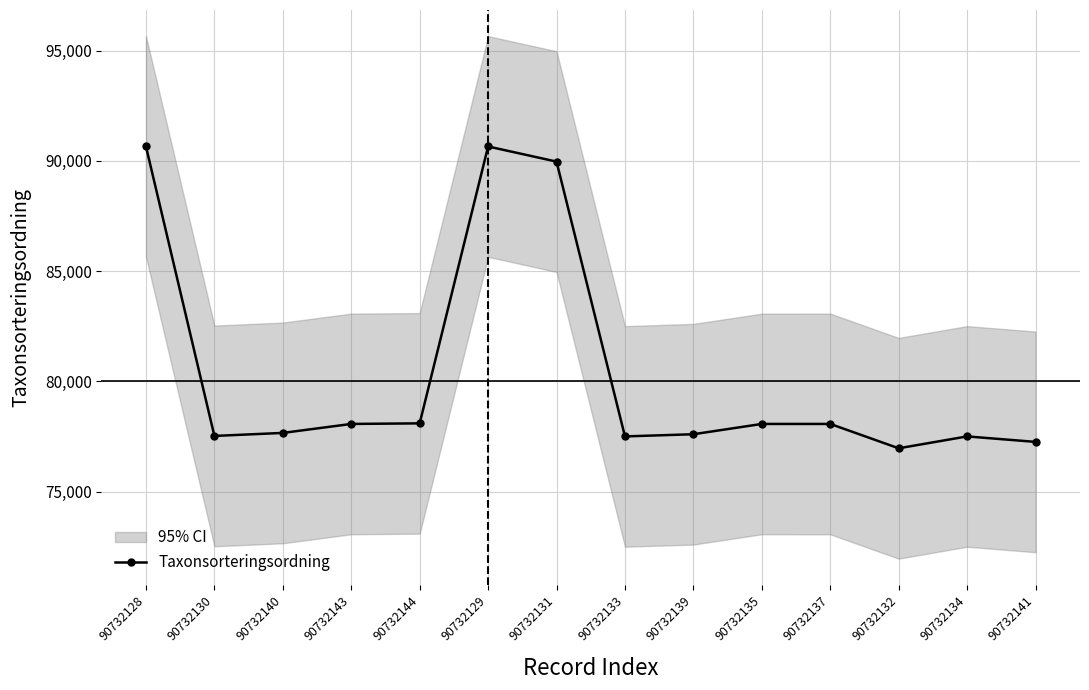

How many lines are shown in the chart?

1